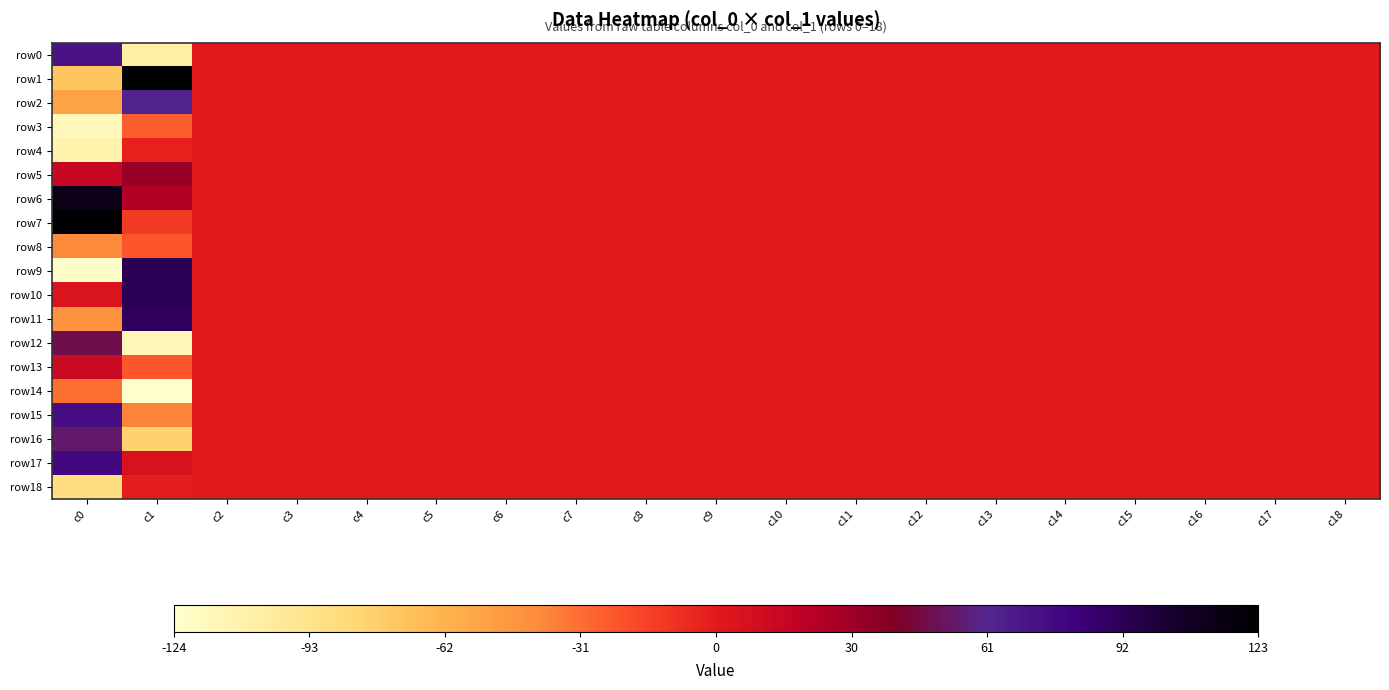

Reading right to left, extract all data points from this chart.

row0: c18=0	c17=0	c16=0	c15=0	c14=0	c13=0	c12=0	c11=0	c10=0	c9=0	c8=0	c7=0	c6=0	c5=0	c4=0	c3=0	c2=0	c1=-105	c0=71
row1: c18=0	c17=0	c16=0	c15=0	c14=0	c13=0	c12=0	c11=0	c10=0	c9=0	c8=0	c7=0	c6=0	c5=0	c4=0	c3=0	c2=0	c1=123	c0=-72
row2: c18=0	c17=0	c16=0	c15=0	c14=0	c13=0	c12=0	c11=0	c10=0	c9=0	c8=0	c7=0	c6=0	c5=0	c4=0	c3=0	c2=0	c1=64	c0=-54
row3: c18=0	c17=0	c16=0	c15=0	c14=0	c13=0	c12=0	c11=0	c10=0	c9=0	c8=0	c7=0	c6=0	c5=0	c4=0	c3=0	c2=0	c1=-26	c0=-116
row4: c18=0	c17=0	c16=0	c15=0	c14=0	c13=0	c12=0	c11=0	c10=0	c9=0	c8=0	c7=0	c6=0	c5=0	c4=0	c3=0	c2=0	c1=-3	c0=-109
row5: c18=0	c17=0	c16=0	c15=0	c14=0	c13=0	c12=0	c11=0	c10=0	c9=0	c8=0	c7=0	c6=0	c5=0	c4=0	c3=0	c2=0	c1=32	c0=14
row6: c18=0	c17=0	c16=0	c15=0	c14=0	c13=0	c12=0	c11=0	c10=0	c9=0	c8=0	c7=0	c6=0	c5=0	c4=0	c3=0	c2=0	c1=24	c0=114
row7: c18=0	c17=0	c16=0	c15=0	c14=0	c13=0	c12=0	c11=0	c10=0	c9=0	c8=0	c7=0	c6=0	c5=0	c4=0	c3=0	c2=0	c1=-14	c0=122
row8: c18=0	c17=0	c16=0	c15=0	c14=0	c13=0	c12=0	c11=0	c10=0	c9=0	c8=0	c7=0	c6=0	c5=0	c4=0	c3=0	c2=0	c1=-23	c0=-41
row9: c18=0	c17=0	c16=0	c15=0	c14=0	c13=0	c12=0	c11=0	c10=0	c9=0	c8=0	c7=0	c6=0	c5=0	c4=0	c3=0	c2=0	c1=93	c0=-123
row10: c18=0	c17=0	c16=0	c15=0	c14=0	c13=0	c12=0	c11=0	c10=0	c9=0	c8=0	c7=0	c6=0	c5=0	c4=0	c3=0	c2=0	c1=93	c0=4
row11: c18=0	c17=0	c16=0	c15=0	c14=0	c13=0	c12=0	c11=0	c10=0	c9=0	c8=0	c7=0	c6=0	c5=0	c4=0	c3=0	c2=0	c1=91	c0=-45
row12: c18=0	c17=0	c16=0	c15=0	c14=0	c13=0	c12=0	c11=0	c10=0	c9=0	c8=0	c7=0	c6=0	c5=0	c4=0	c3=0	c2=0	c1=-114	c0=48
row13: c18=0	c17=0	c16=0	c15=0	c14=0	c13=0	c12=0	c11=0	c10=0	c9=0	c8=0	c7=0	c6=0	c5=0	c4=0	c3=0	c2=0	c1=-24	c0=13
row14: c18=0	c17=0	c16=0	c15=0	c14=0	c13=0	c12=0	c11=0	c10=0	c9=0	c8=0	c7=0	c6=0	c5=0	c4=0	c3=0	c2=0	c1=-124	c0=-32
row15: c18=0	c17=0	c16=0	c15=0	c14=0	c13=0	c12=0	c11=0	c10=0	c9=0	c8=0	c7=0	c6=0	c5=0	c4=0	c3=0	c2=0	c1=-39	c0=74
row16: c18=0	c17=0	c16=0	c15=0	c14=0	c13=0	c12=0	c11=0	c10=0	c9=0	c8=0	c7=0	c6=0	c5=0	c4=0	c3=0	c2=0	c1=-79	c0=54
row17: c18=0	c17=0	c16=0	c15=0	c14=0	c13=0	c12=0	c11=0	c10=0	c9=0	c8=0	c7=0	c6=0	c5=0	c4=0	c3=0	c2=0	c1=6	c0=77
row18: c18=0	c17=0	c16=0	c15=0	c14=0	c13=0	c12=0	c11=0	c10=0	c9=0	c8=0	c7=0	c6=0	c5=0	c4=0	c3=0	c2=0	c1=-2	c0=-88